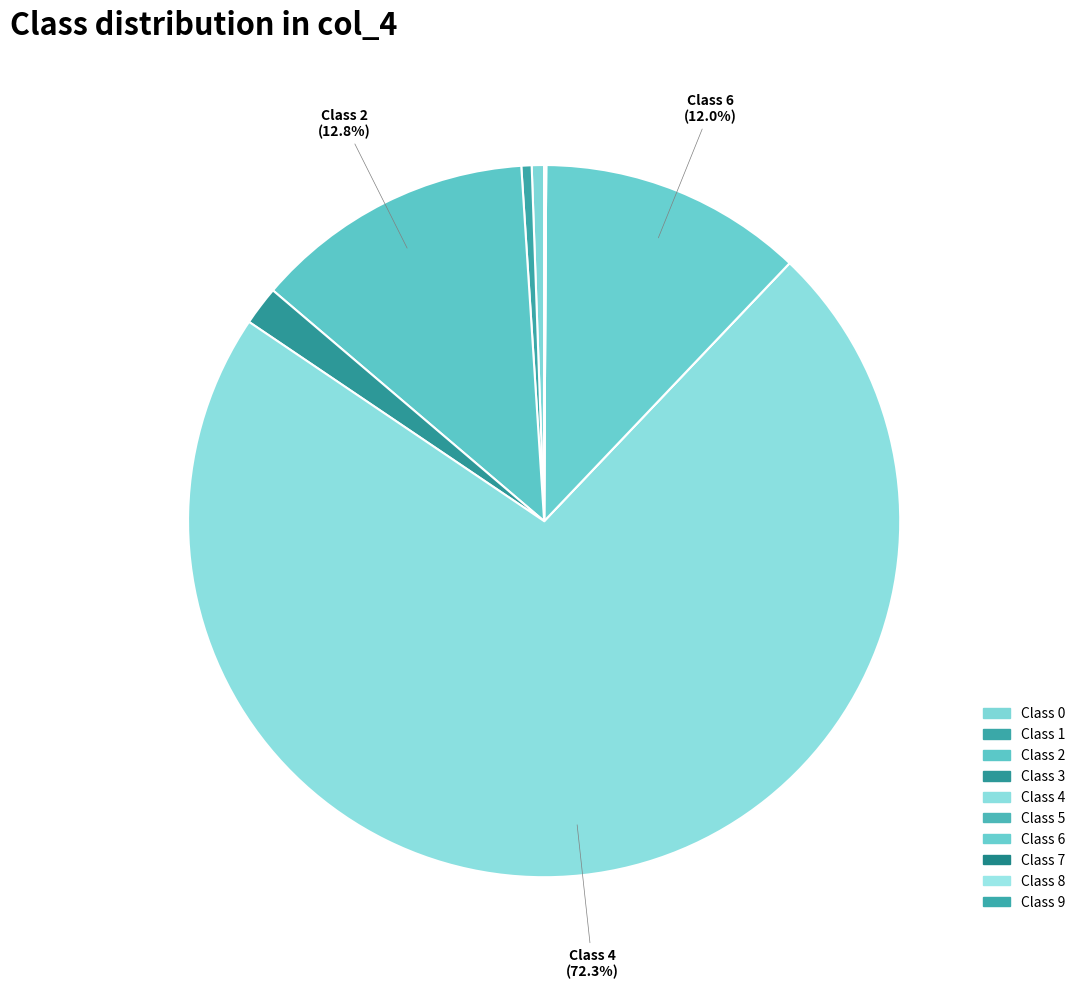

What is the largest slice in the pie chart?

Class 4